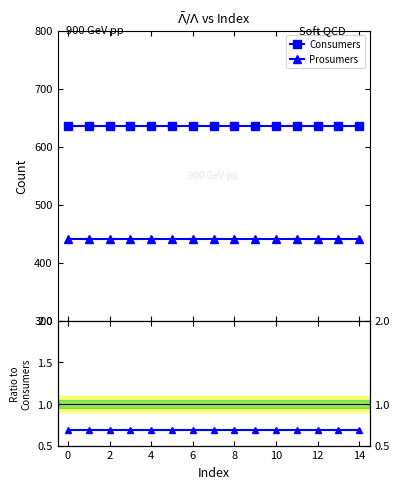

True or false: Prosumers and Ratio Prosumers/Consumers intersect in this chart.

False